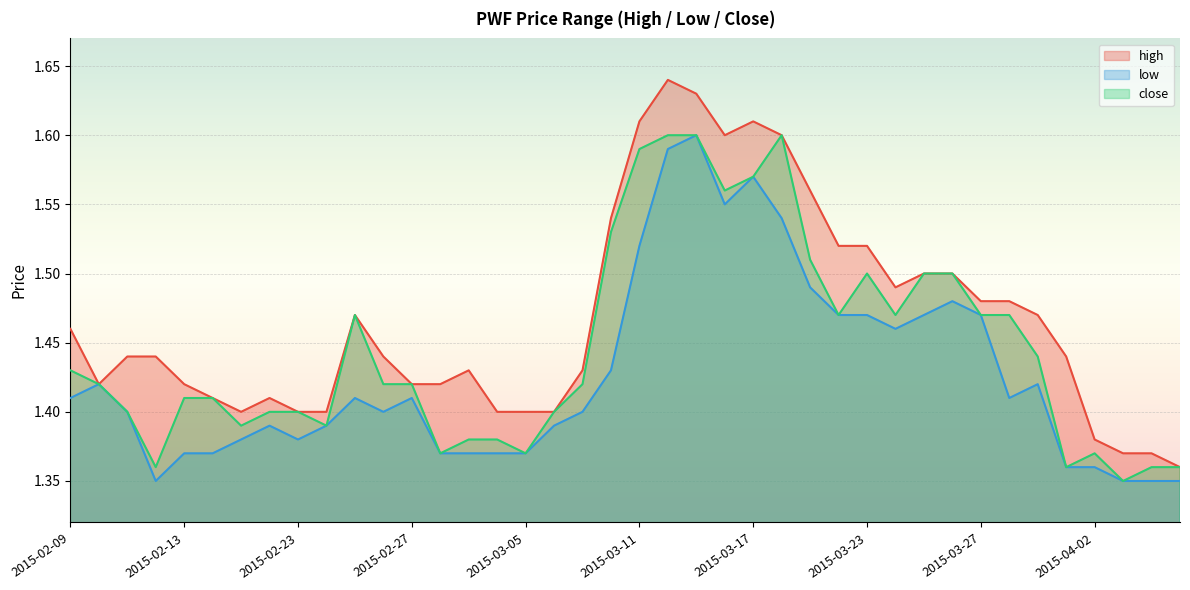

What is the value of the high point at the 33rd from the left?

1.5